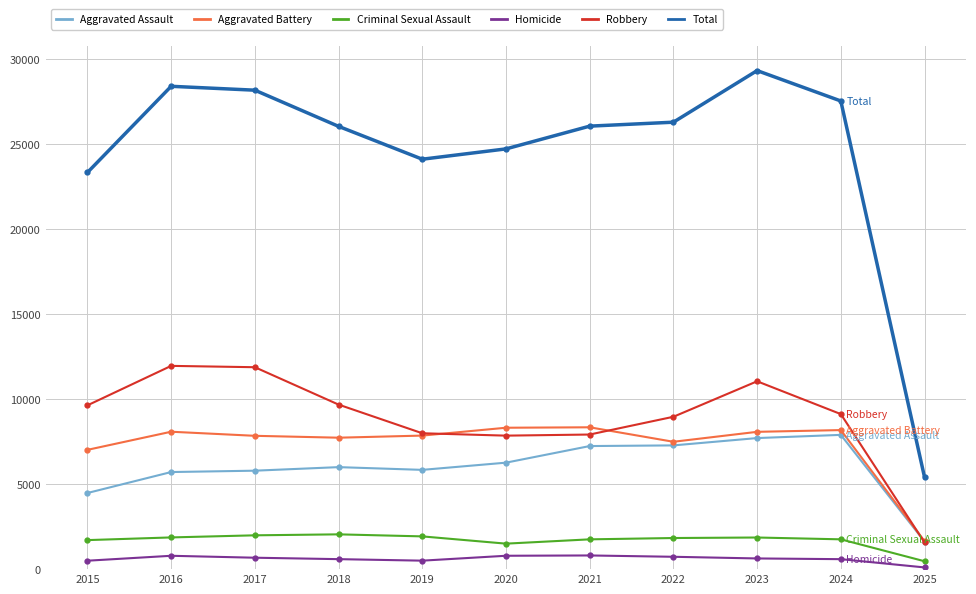

What is the approximate value of Aggravated Assault at 2017, to the nearest 100?

5800